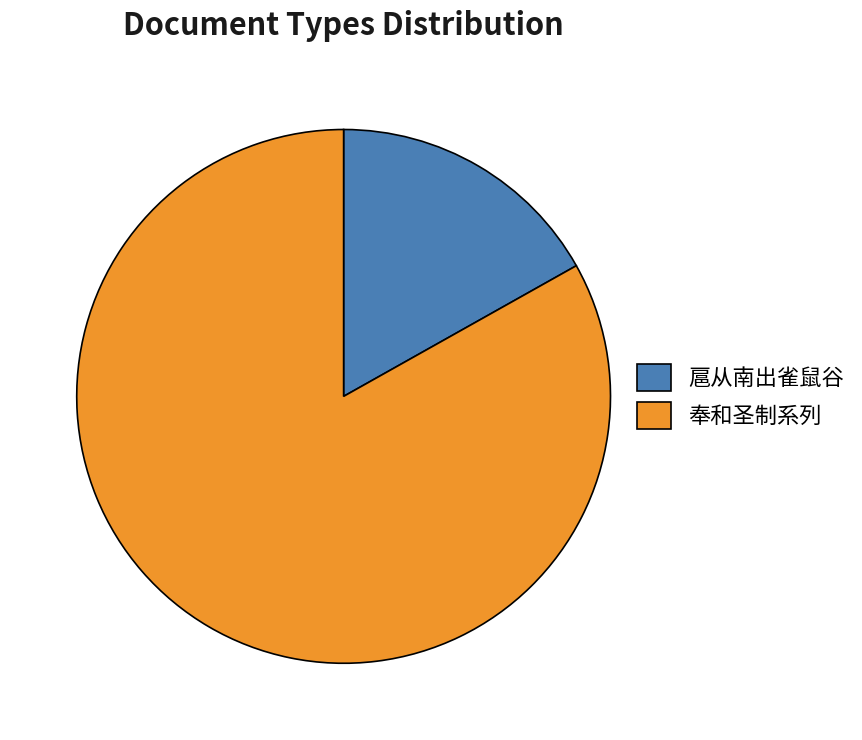

What is the largest slice in the pie chart?

奉和圣制系列